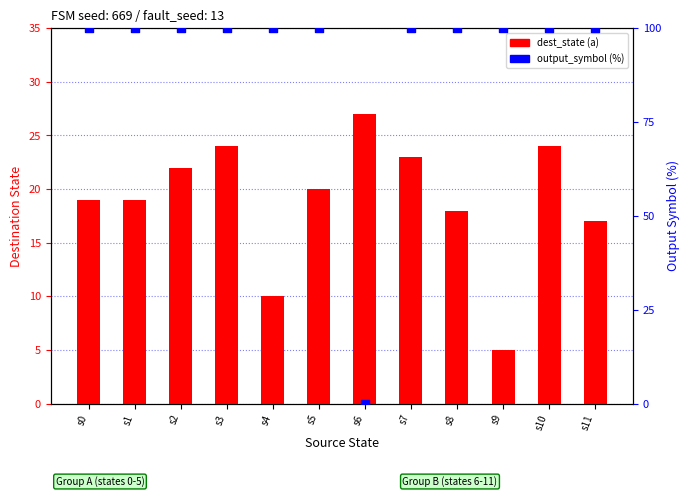

Is the value of output_symbol (%) at s9 greater than the value of dest_state (a) at s1?

Yes